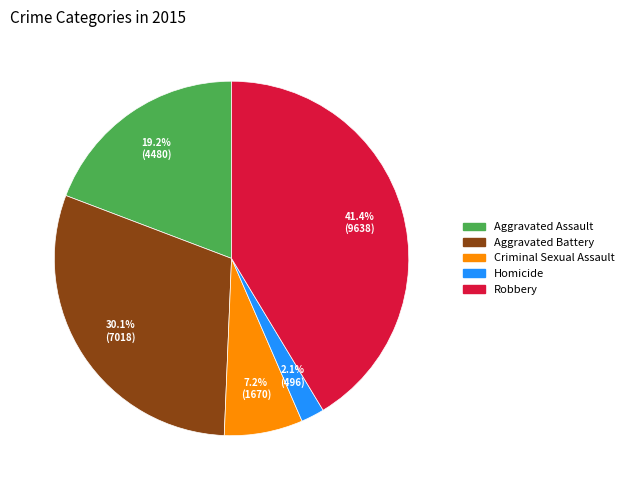

True or false: Robbery accounts for 41% of the total.

True